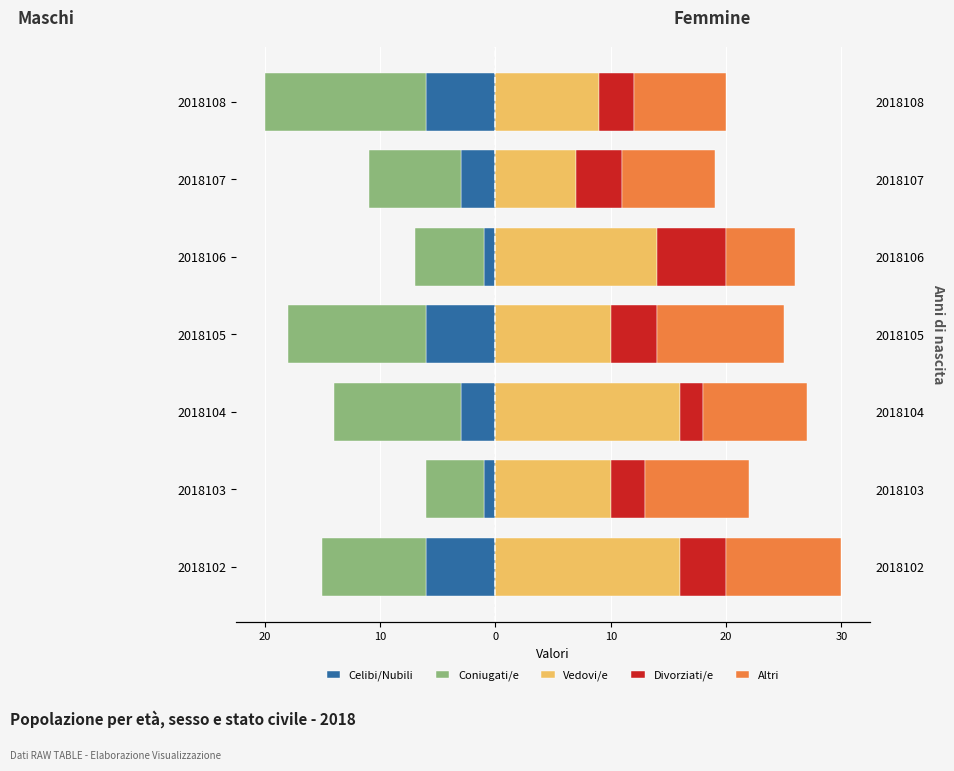

Which series has the largest range (max minus min)?

Coniugati/e